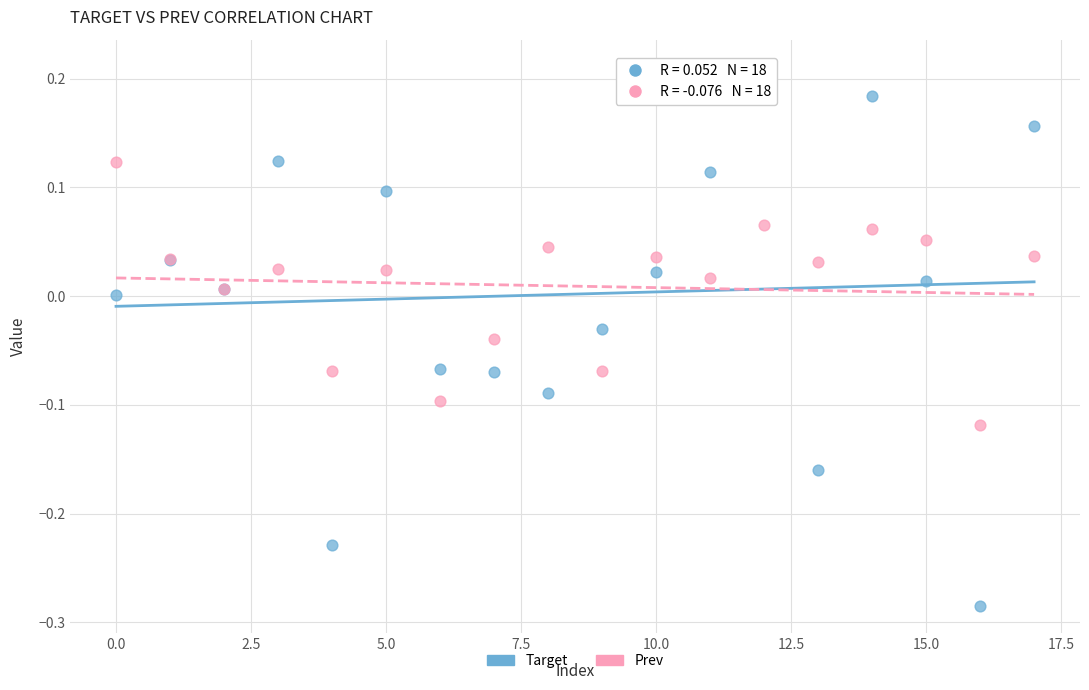

Which series contains the highest Y value?

Target